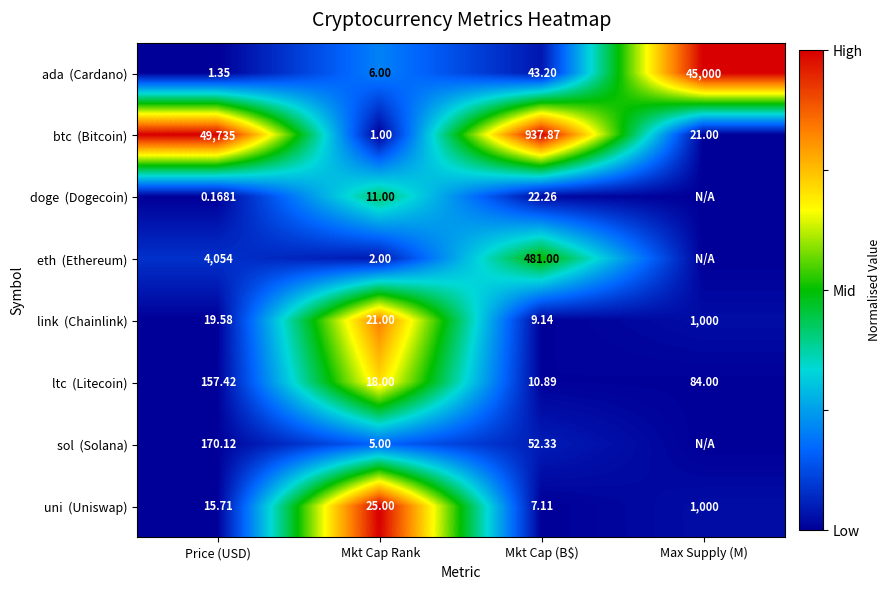

At which label does uni (Uniswap) reach its minimum?

Mkt Cap (B$)